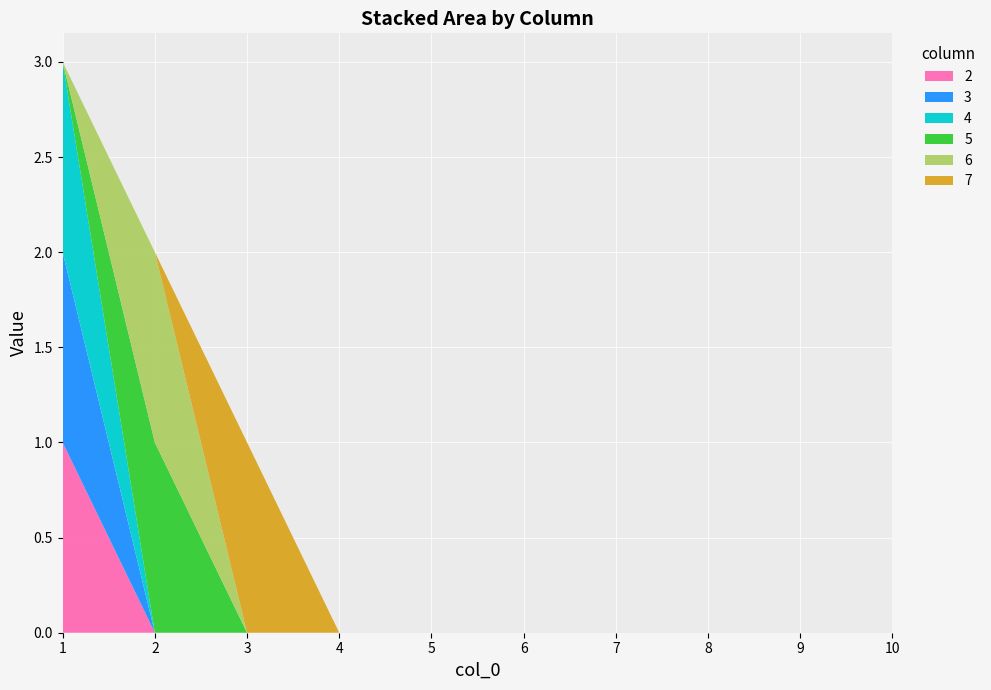

Reading left to right, list all the values displayed in this chart.

2: 1=1	2=0	3=0	4=0	5=0	6=0	7=0	8=0	9=0	10=0
3: 1=1	2=0	3=0	4=0	5=0	6=0	7=0	8=0	9=0	10=0
4: 1=1	2=0	3=0	4=0	5=0	6=0	7=0	8=0	9=0	10=0
5: 1=0	2=1	3=0	4=0	5=0	6=0	7=0	8=0	9=0	10=0
6: 1=0	2=1	3=0	4=0	5=0	6=0	7=0	8=0	9=0	10=0
7: 1=0	2=0	3=1	4=0	5=0	6=0	7=0	8=0	9=0	10=0